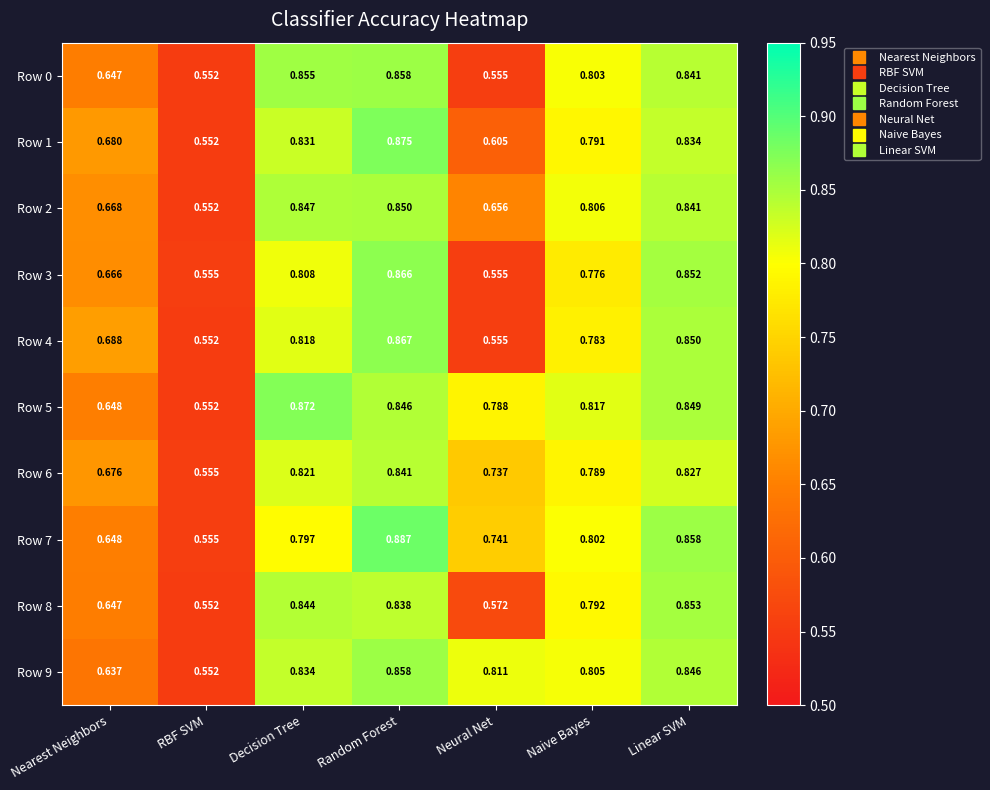

Is the value of Row 0 at Linear SVM greater than the value of Row 6 at Decision Tree?

Yes